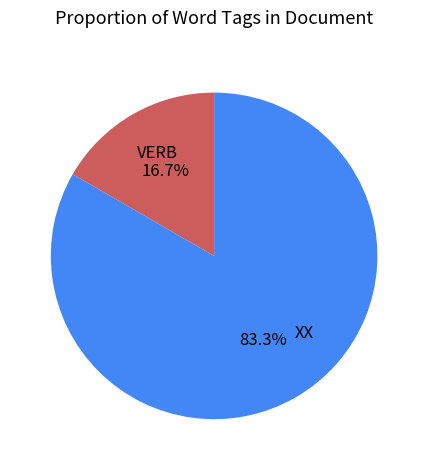

Is there any slice that represents more than half of the pie?

Yes